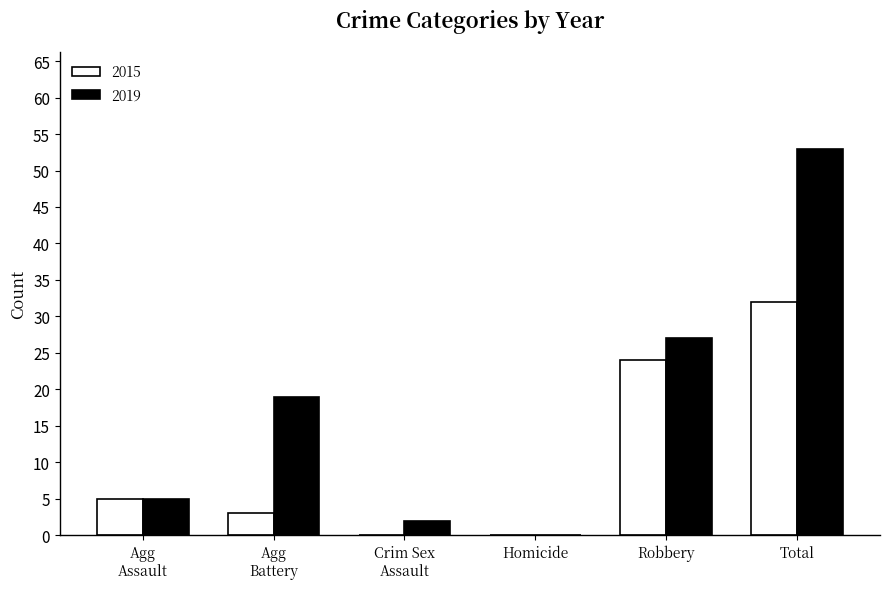

Which series has the largest total across all categories?

2019